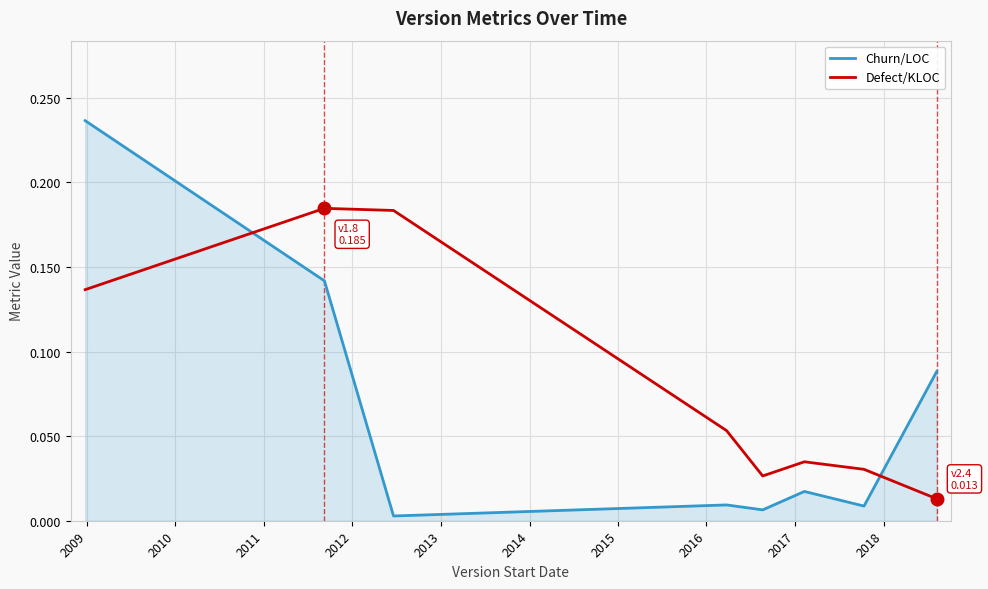

Which series has the largest total across all categories?

Defect/KLOC